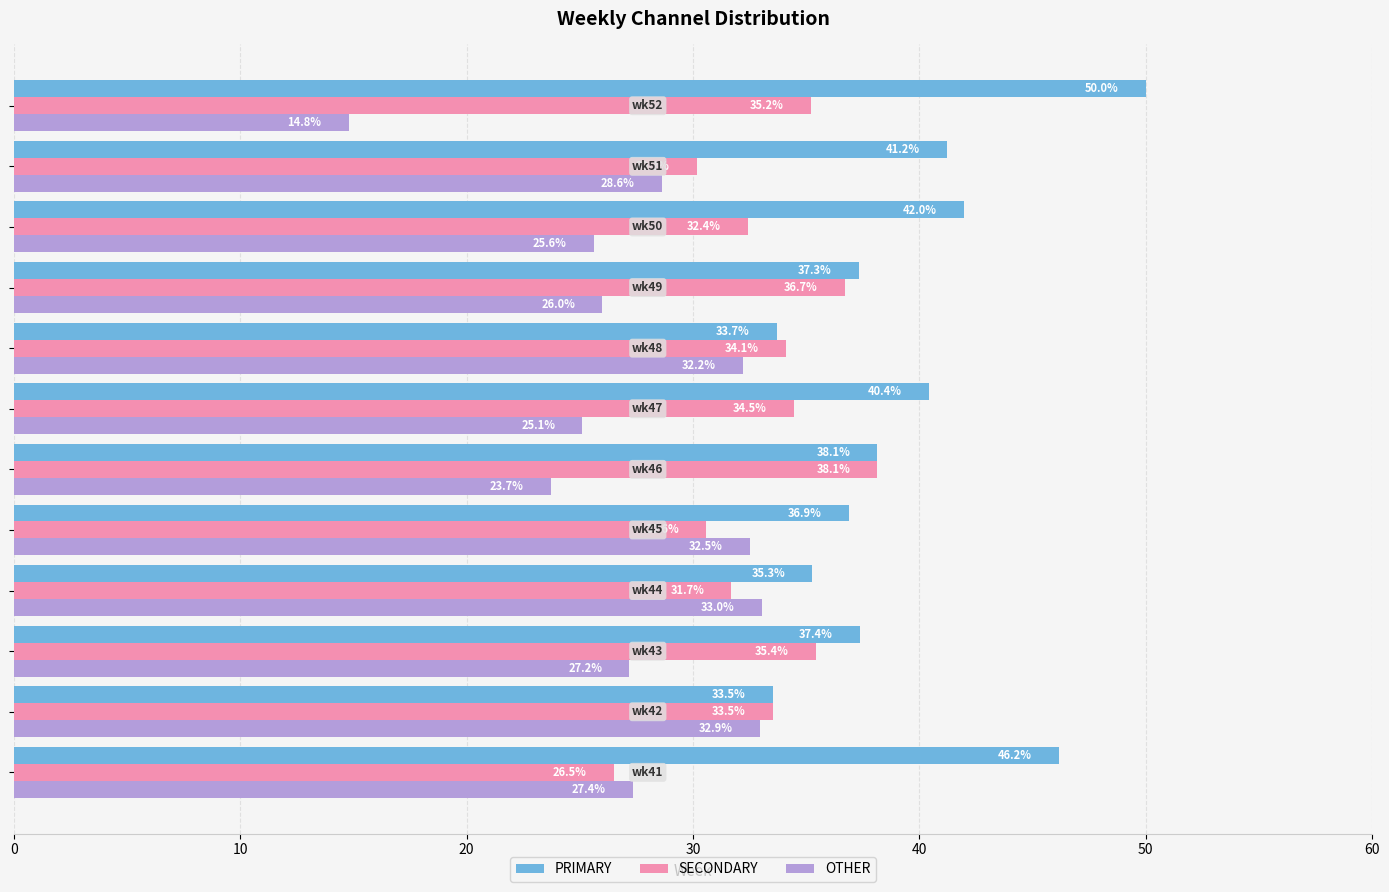

Which series has the widest spread of values?

OTHER